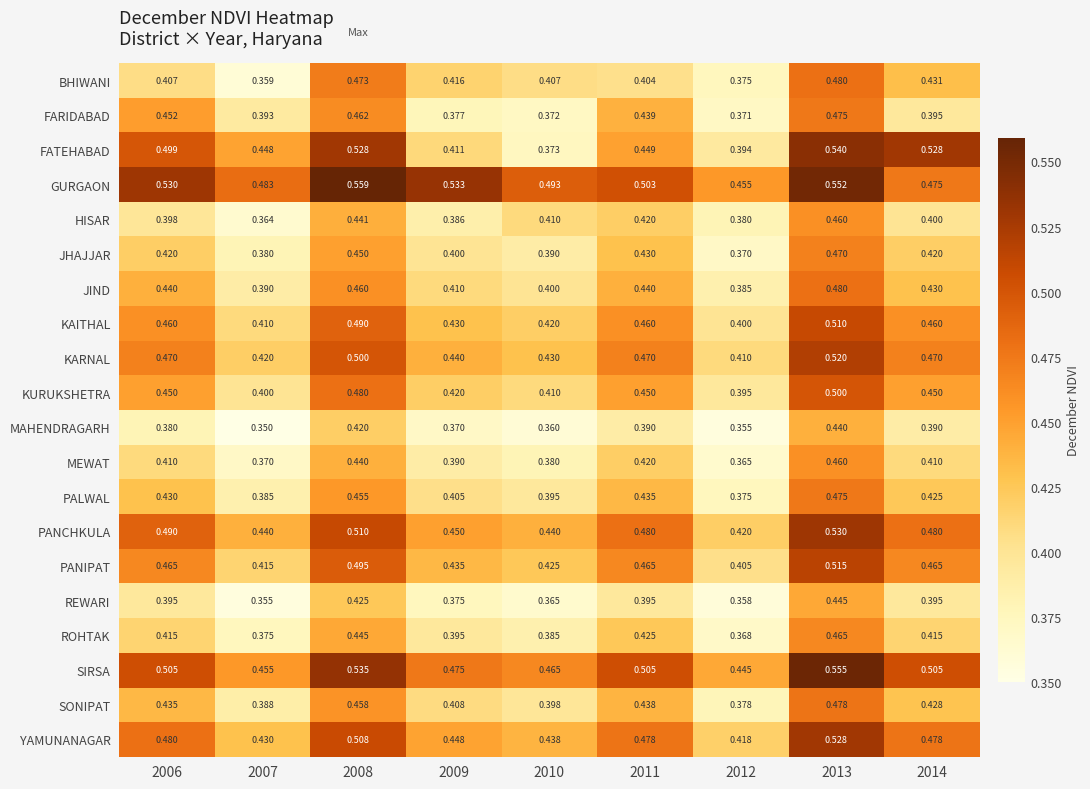

Which series has the largest total across all categories?

GURGAON